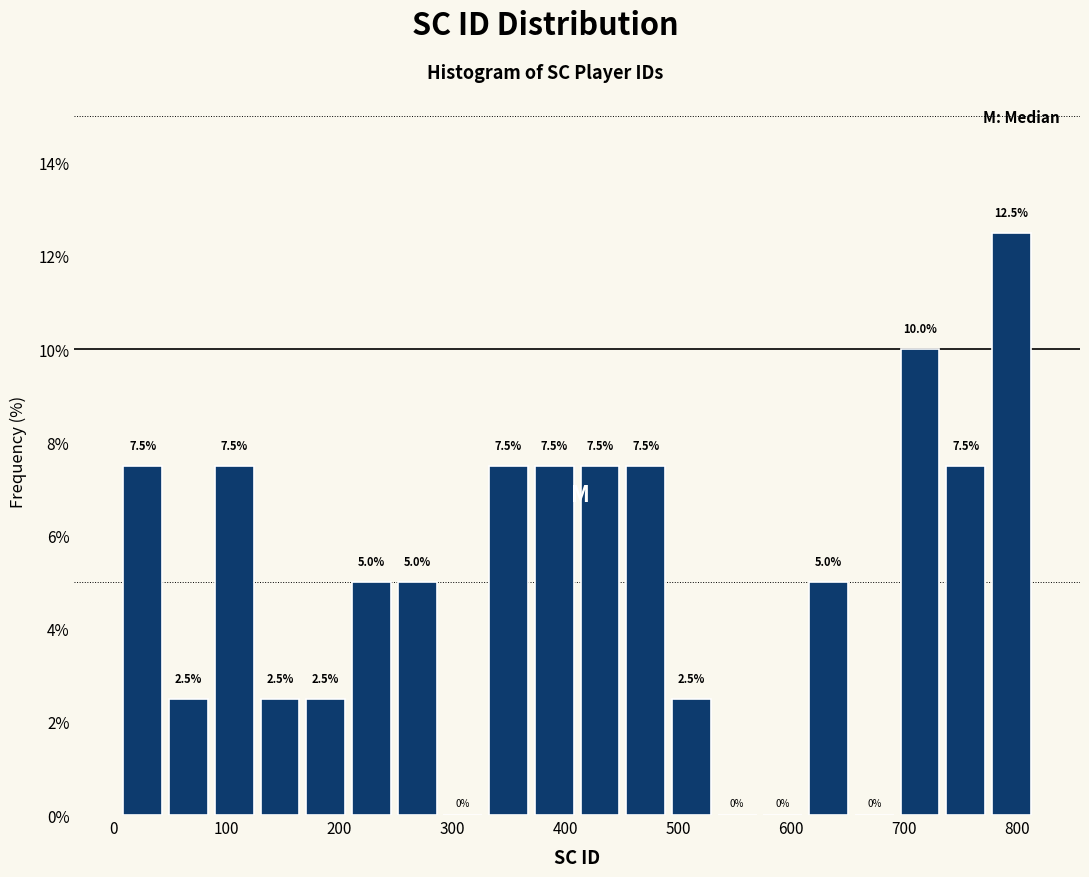

How tall is the bar that spans 610 to 650 on the x-axis? The bar edges are not printed on the chart, so give them approximately, as read against the axis.

5.0